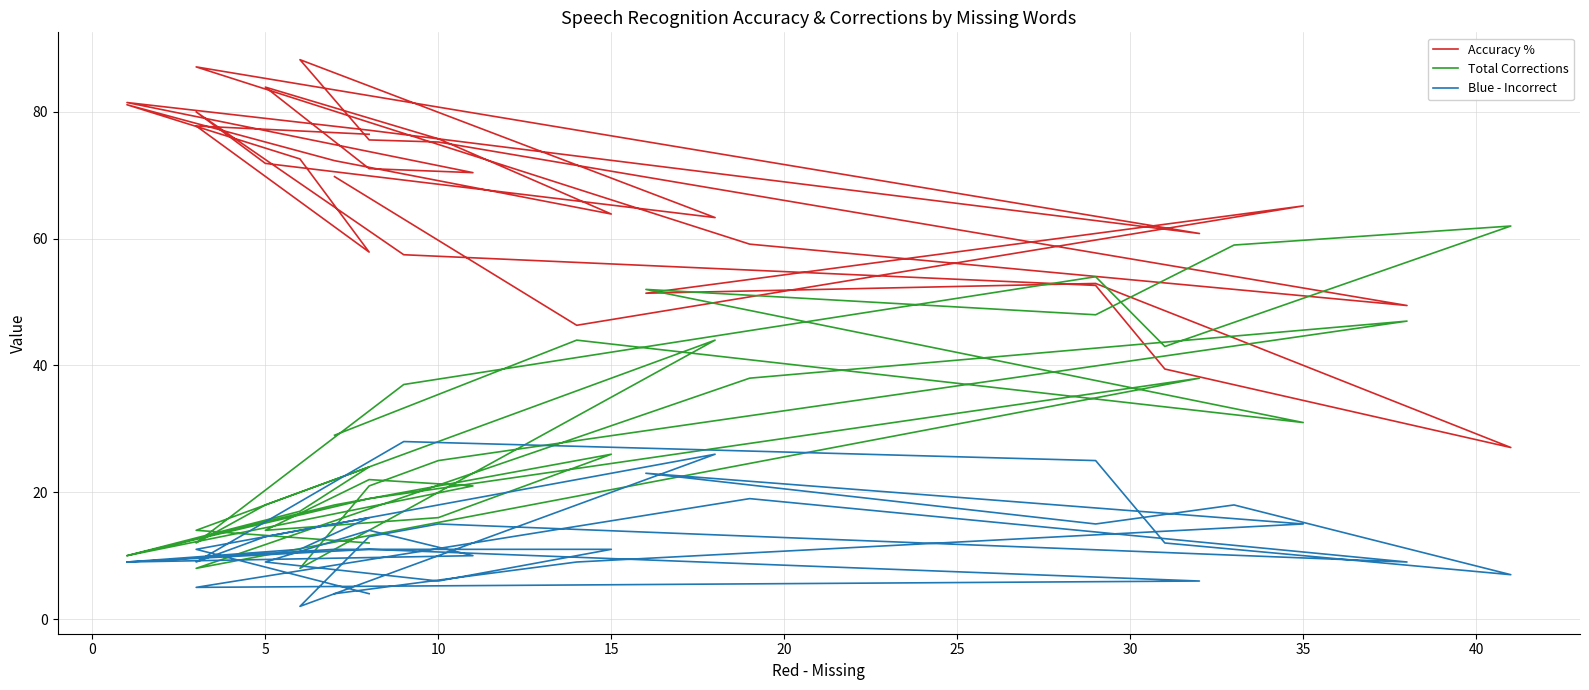

What is the label of the 18th point from the left?

10